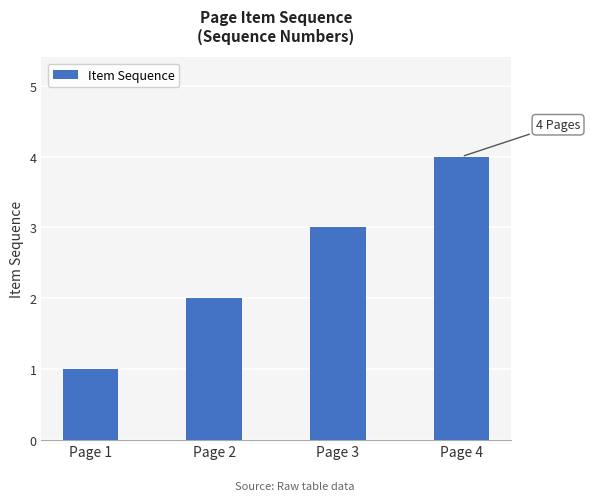

What is the difference between the maximum and minimum values?

3